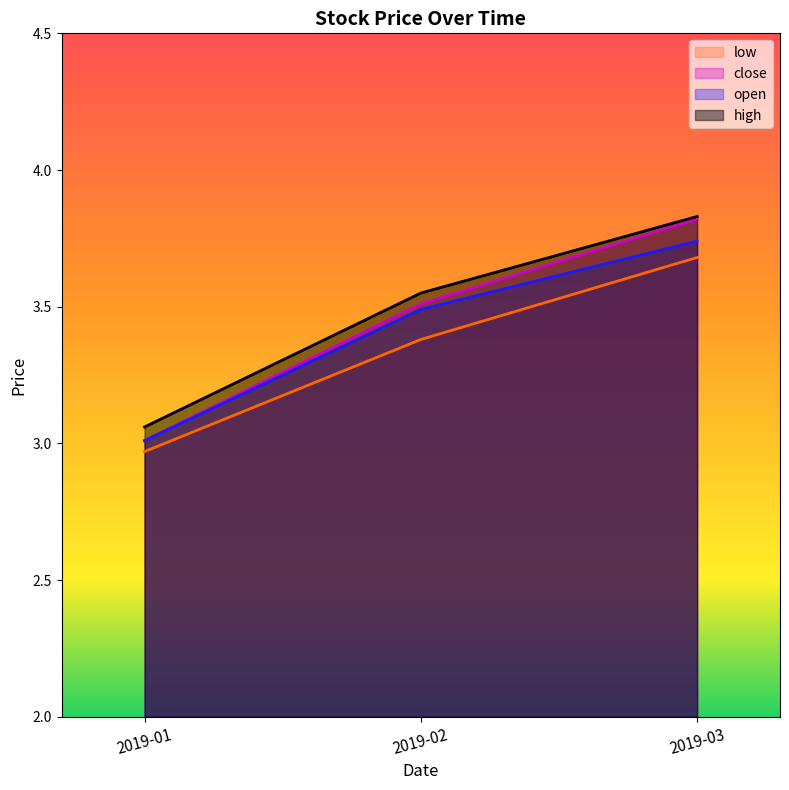

At which category is the sum across all series the highest?

2019-03